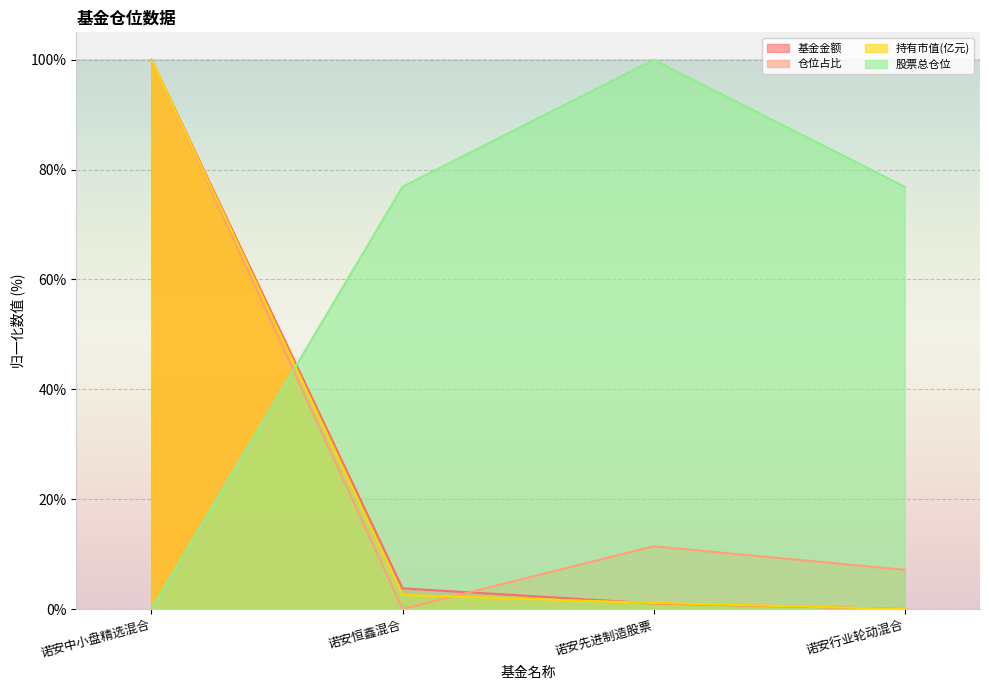

What is the label of the 3rd point from the left?

诺安先进制造股票